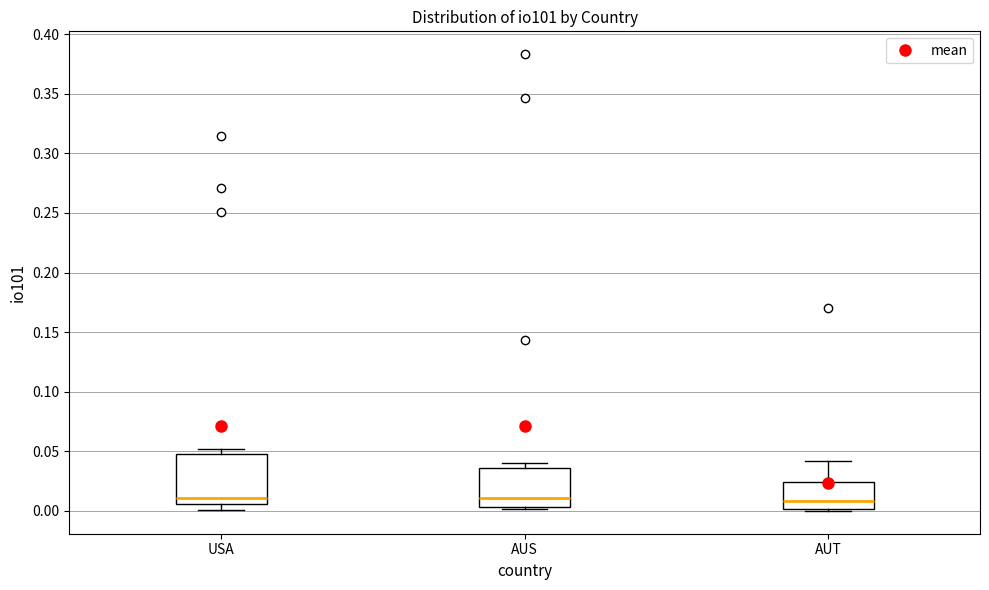

Reading left to right, transcribe this box plot: for each box, give where its median line is, the range the box spans, and where its two whiskers end, as read against the y-axis. The values are not printed on the chart, so give them approximately, as read against the axis.

USA: median 0.010, box 0.005 to 0.050, whiskers 0.000 to 0.050 (just above the box's upper edge)
AUS: median 0.010, box 0.005 to 0.035, whiskers 0.000 to 0.040
AUT: median 0.010, box 0.000 to 0.025, whiskers 0.000 (just below the box's lower edge) to 0.040